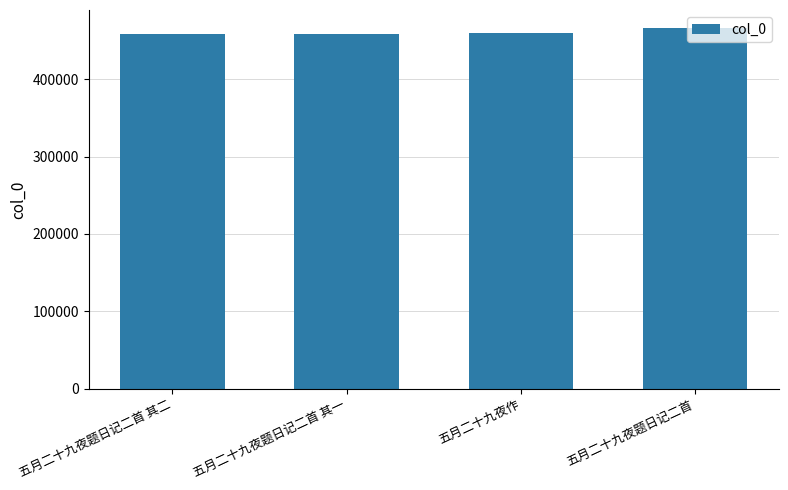

What is the sum of the values at 五月二十九夜题日记二首 其二 and 五月二十九夜题日记二首 其一?

917493